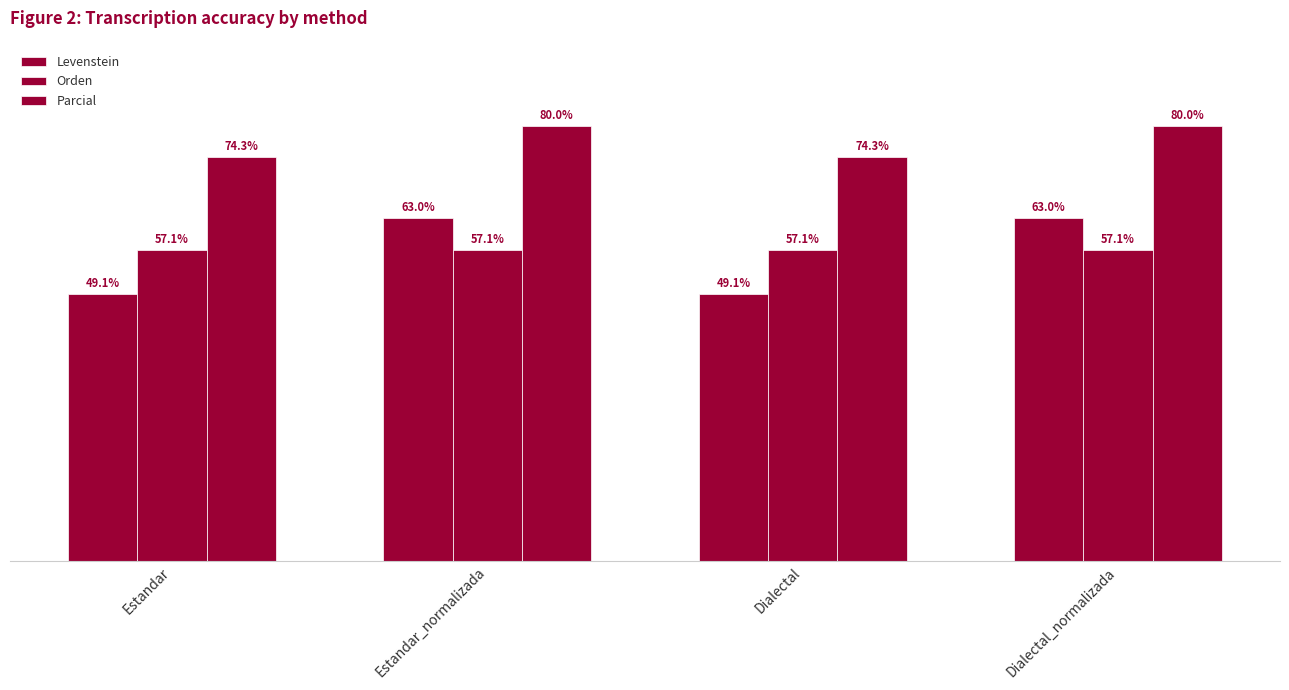

At which category is the sum across all series the highest?

Estandar_normalizada